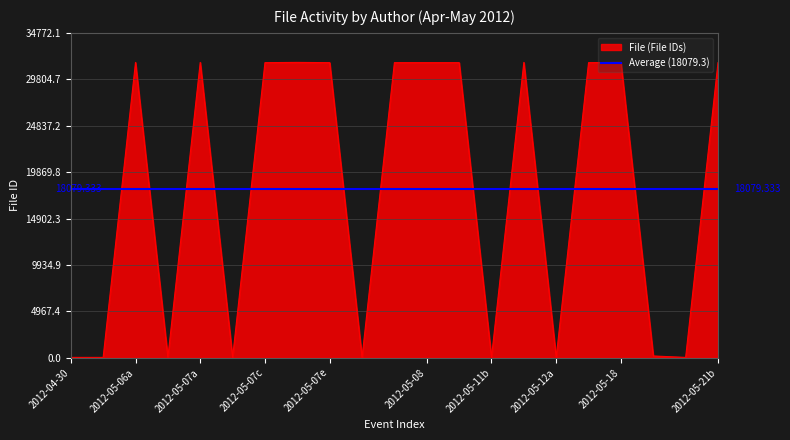

How many lines are shown in the chart?

2